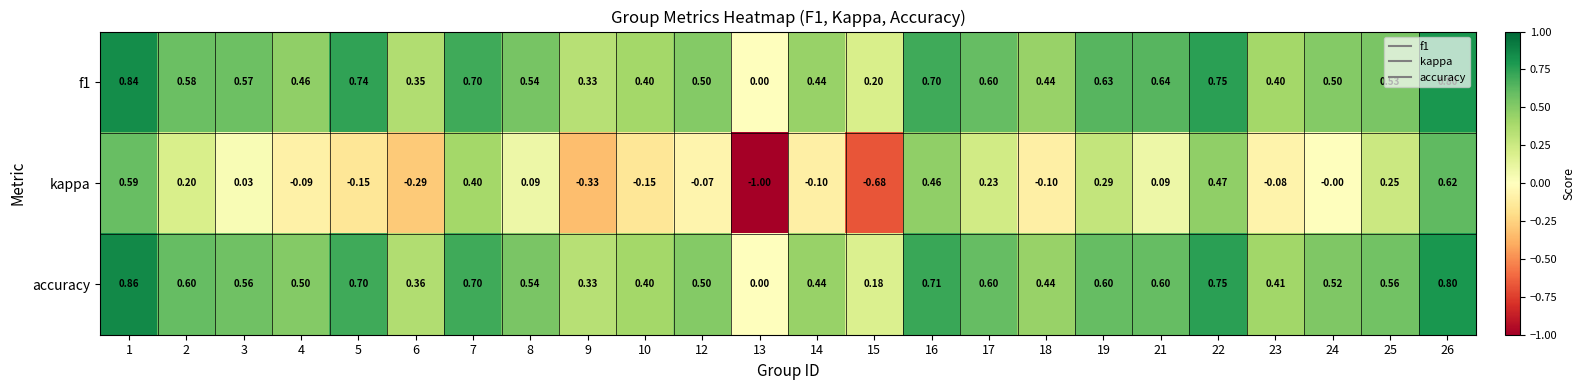

Which series has the widest spread of values?

kappa